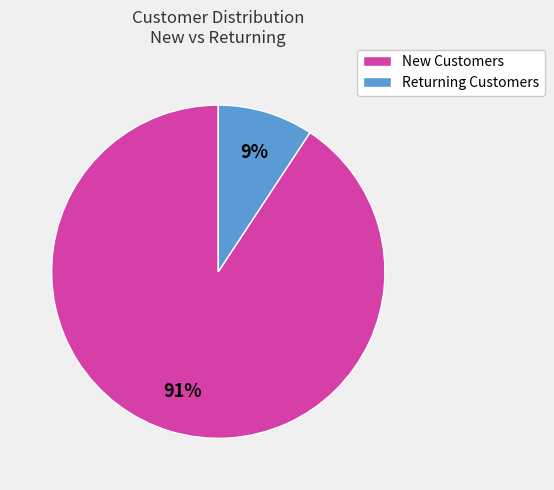

What percentage is the Returning Customers slice, to the nearest percent?

9%